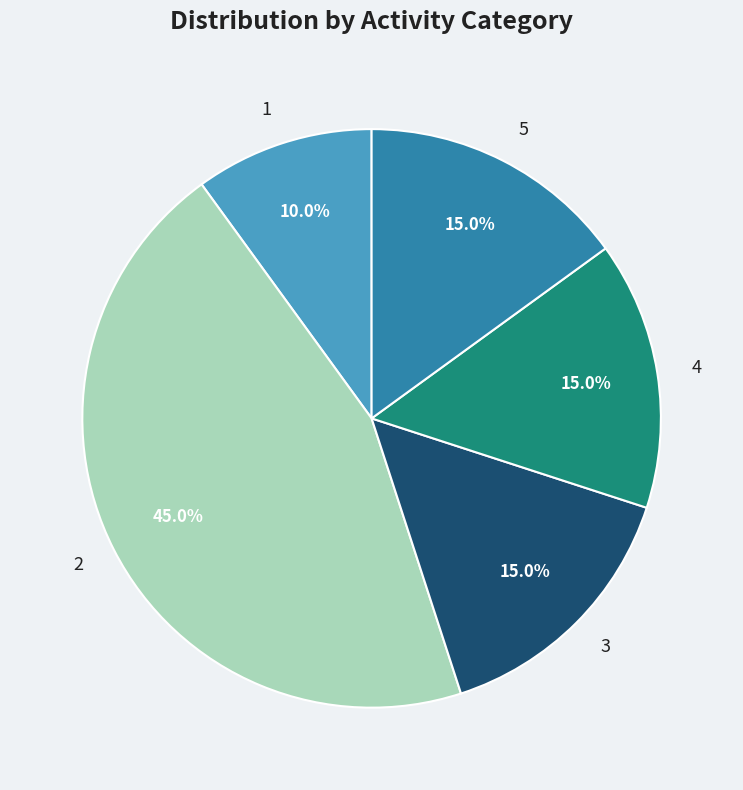

Between 2 and 3, which is larger?

2